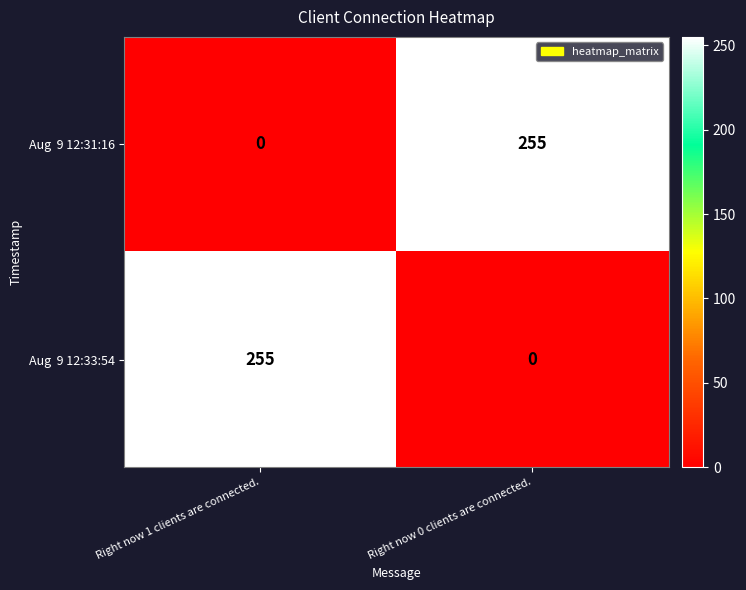

What is the total value across all series at Right now 1 clients are connected.?

255